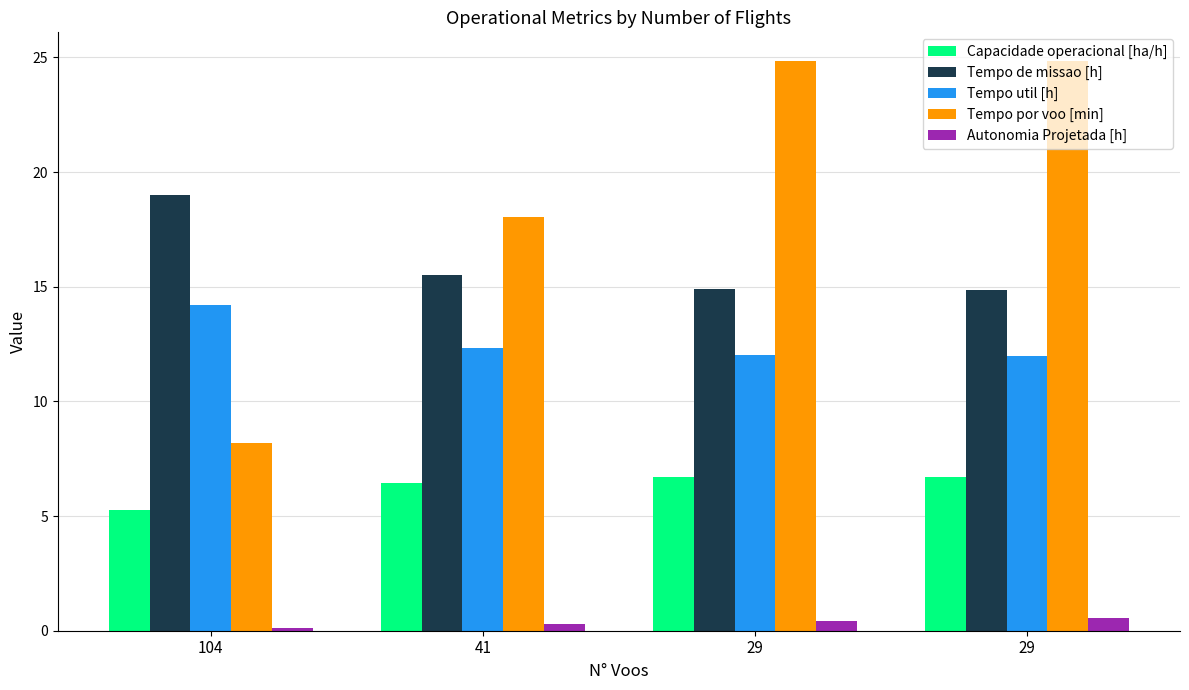

What is the approximate value of Autonomia Projetada [h] at 104?

0.1